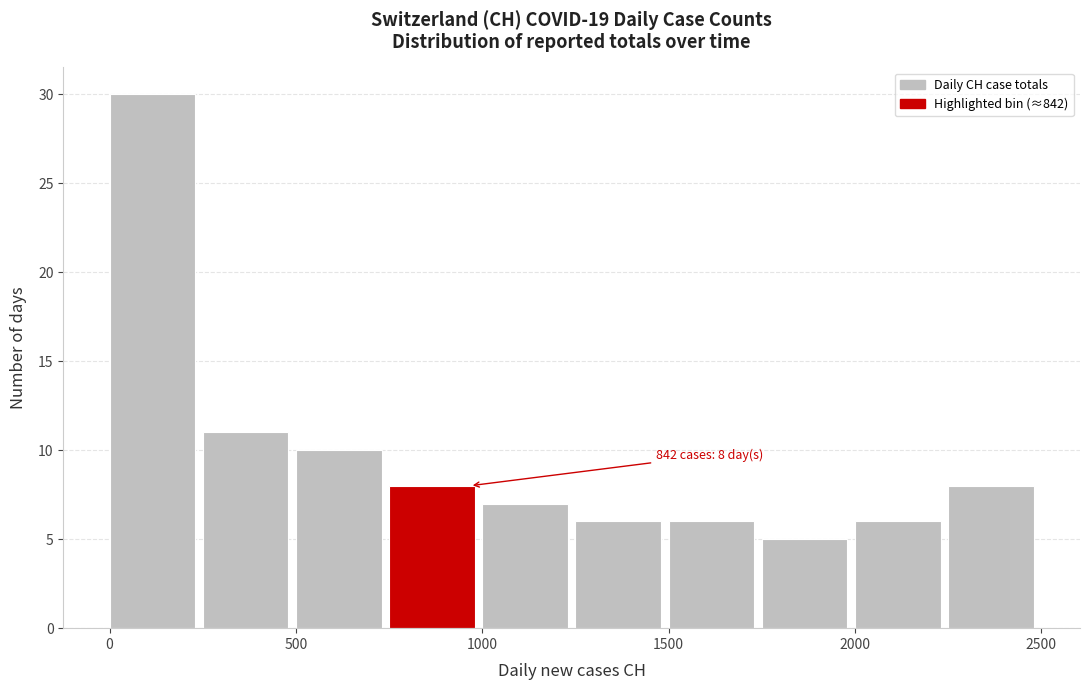

Which range on the x-axis has the tallest bar?

0 to 250